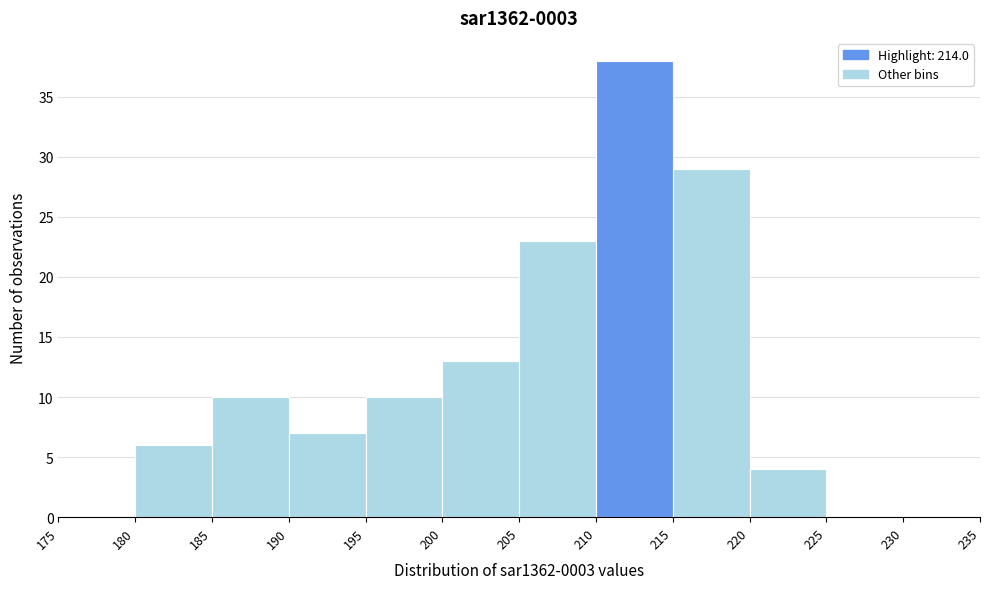

Which range on the x-axis has the tallest bar?

210 to 215